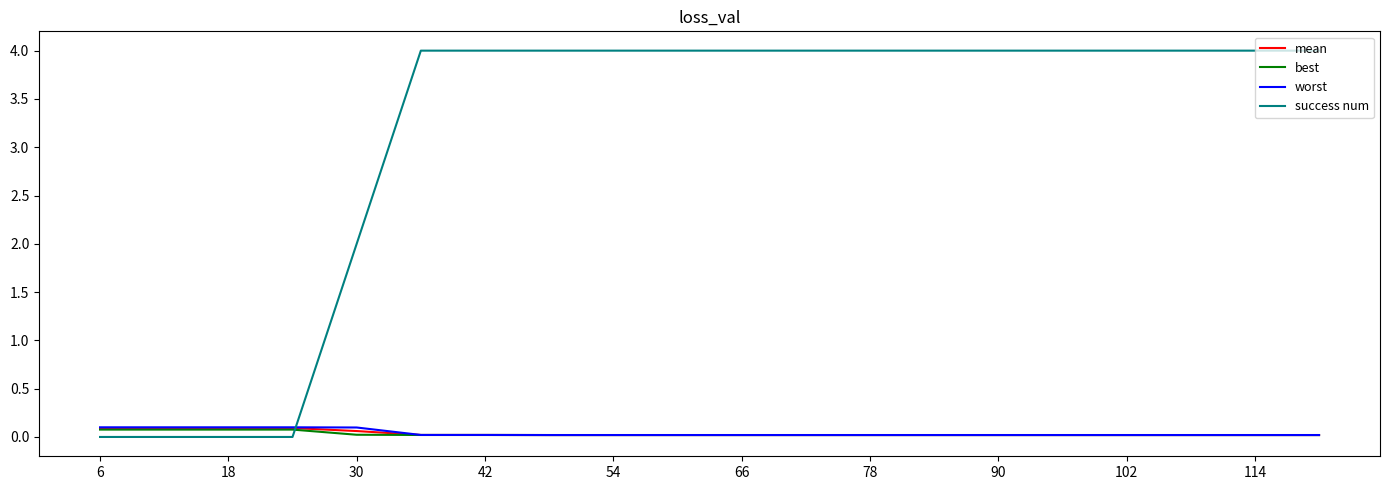

Which series has the largest range (max minus min)?

success num